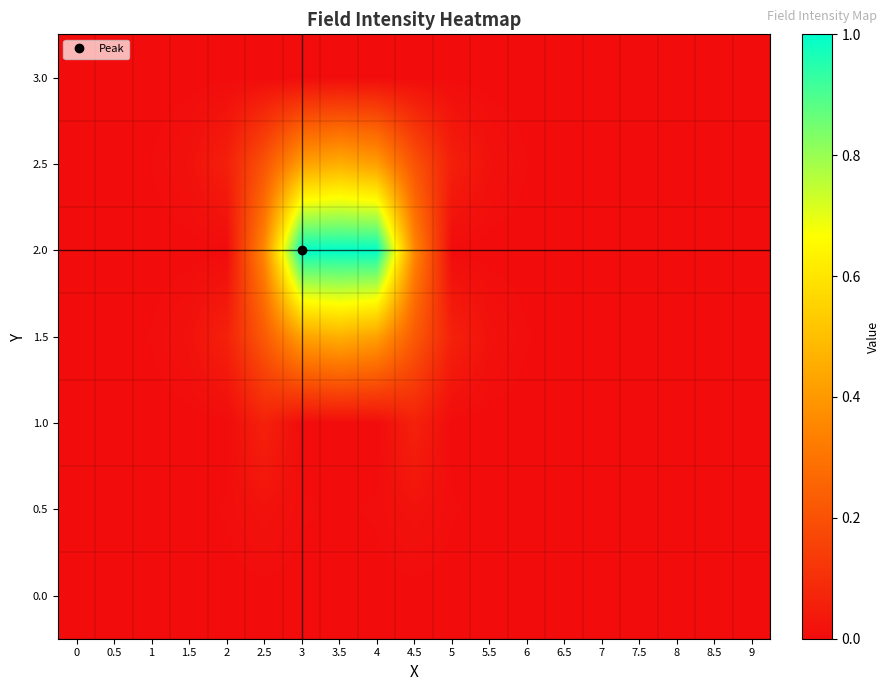

Reading left to right, list all the values displayed in this chart.

0.0: 0=0.0	0.5=0.0	1=0.0	1.5=0.0	2=0.0	2.5=0.0	3=0.0	3.5=0.0	4=0.0	4.5=0.0	5=0.0	5.5=0.0	6=0.0	6.5=0.0	7=0.0	7.5=0.0	8=0.0	8.5=0.0	9=0.0
0.5: 0=0.0	0.5=0.0	1=0.0	1.5=0.0	2=0.0	2.5=0.0	3=0.0	3.5=0.0	4=0.0	4.5=0.0	5=0.0	5.5=0.0	6=0.0	6.5=0.0	7=0.0	7.5=0.0	8=0.0	8.5=0.0	9=0.0
1.0: 0=0.0	0.5=0.0	1=0.0	1.5=0.0	2=0.0	2.5=0.1	3=0.0	3.5=0.0	4=0.0	4.5=0.1	5=0.0	5.5=0.0	6=0.0	6.5=0.0	7=0.0	7.5=0.0	8=0.0	8.5=0.0	9=0.0
1.5: 0=0.0	0.5=0.0	1=0.0	1.5=0.0	2=0.1	2.5=0.2	3=0.4	3.5=0.5	4=0.4	4.5=0.2	5=0.1	5.5=0.0	6=0.0	6.5=0.0	7=0.0	7.5=0.0	8=0.0	8.5=0.0	9=0.0
2.0: 0=0.0	0.5=0.0	1=0.0	1.5=0.0	2=0.0	2.5=0.4	3=1.0	3.5=1.0	4=1.0	4.5=0.4	5=0.0	5.5=0.0	6=0.0	6.5=0.0	7=0.0	7.5=0.0	8=0.0	8.5=0.0	9=0.0
2.5: 0=0.0	0.5=0.0	1=0.0	1.5=0.0	2=0.1	2.5=0.2	3=0.4	3.5=0.5	4=0.4	4.5=0.2	5=0.1	5.5=0.0	6=0.0	6.5=0.0	7=0.0	7.5=0.0	8=0.0	8.5=0.0	9=0.0
3.0: 0=0.0	0.5=0.0	1=0.0	1.5=0.0	2=0.0	2.5=0.0	3=0.0	3.5=0.0	4=0.0	4.5=0.0	5=0.0	5.5=0.0	6=0.0	6.5=0.0	7=0.0	7.5=0.0	8=0.0	8.5=0.0	9=0.0